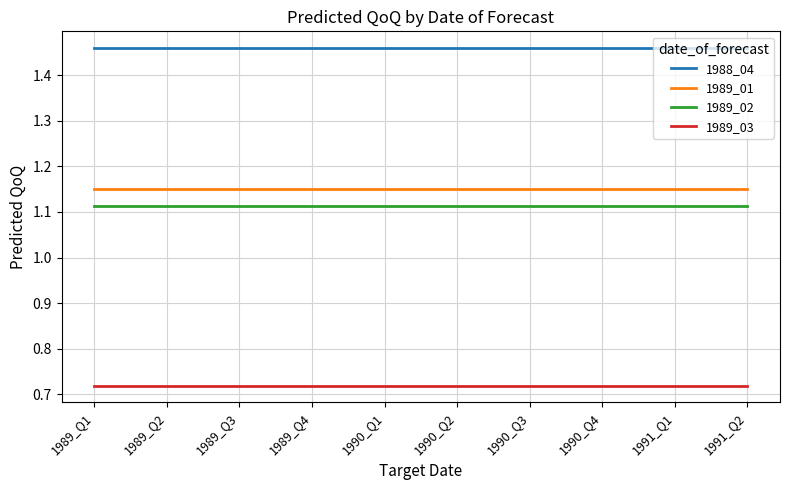

At 1990_Q4, list the series in order from largest to smallest.

1988_04, 1989_01, 1989_02, 1989_03